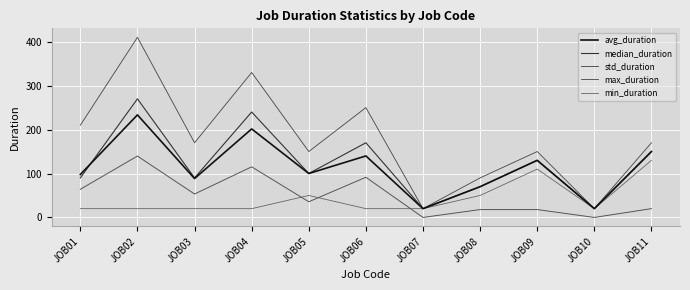

Reading left to right, list all the values displayed in this chart.

avg_duration: JOB01=97.8	JOB02=233.5	JOB03=88.5	JOB04=201.5	JOB05=100.0	JOB06=140.0	JOB07=20.0	JOB08=70.0	JOB09=130.0	JOB10=20.0	JOB11=150.0
median_duration: JOB01=90.0	JOB02=270.0	JOB03=90.0	JOB04=240.0	JOB05=100.0	JOB06=170.0	JOB07=20.0	JOB08=70.0	JOB09=130.0	JOB10=20.0	JOB11=150.0
std_duration: JOB01=64.1	JOB02=139.7	JOB03=53.3	JOB04=115.2	JOB05=35.7	JOB06=91.4	JOB07=0.0	JOB08=17.9	JOB09=17.9	JOB10=0.0	JOB11=20.0
max_duration: JOB01=210.0	JOB02=410.0	JOB03=170.0	JOB04=330.0	JOB05=150.0	JOB06=250.0	JOB07=20.0	JOB08=90.0	JOB09=150.0	JOB10=20.0	JOB11=170.0
min_duration: JOB01=20.0	JOB02=20.0	JOB03=20.0	JOB04=20.0	JOB05=50.0	JOB06=20.0	JOB07=20.0	JOB08=50.0	JOB09=110.0	JOB10=20.0	JOB11=130.0